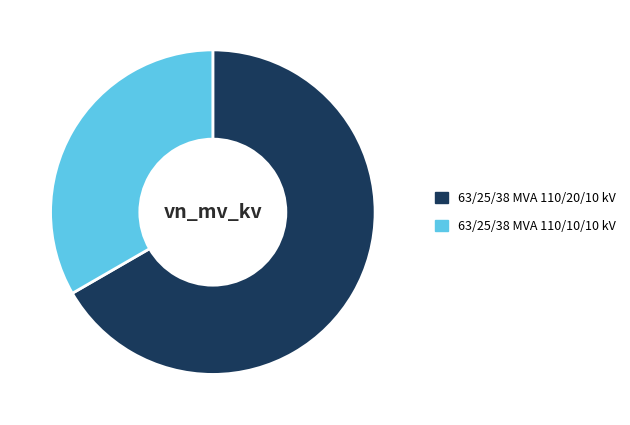

The 63/25/38 MVA 110/10/10 kV slice represents 46% of the pie. True or false?

False